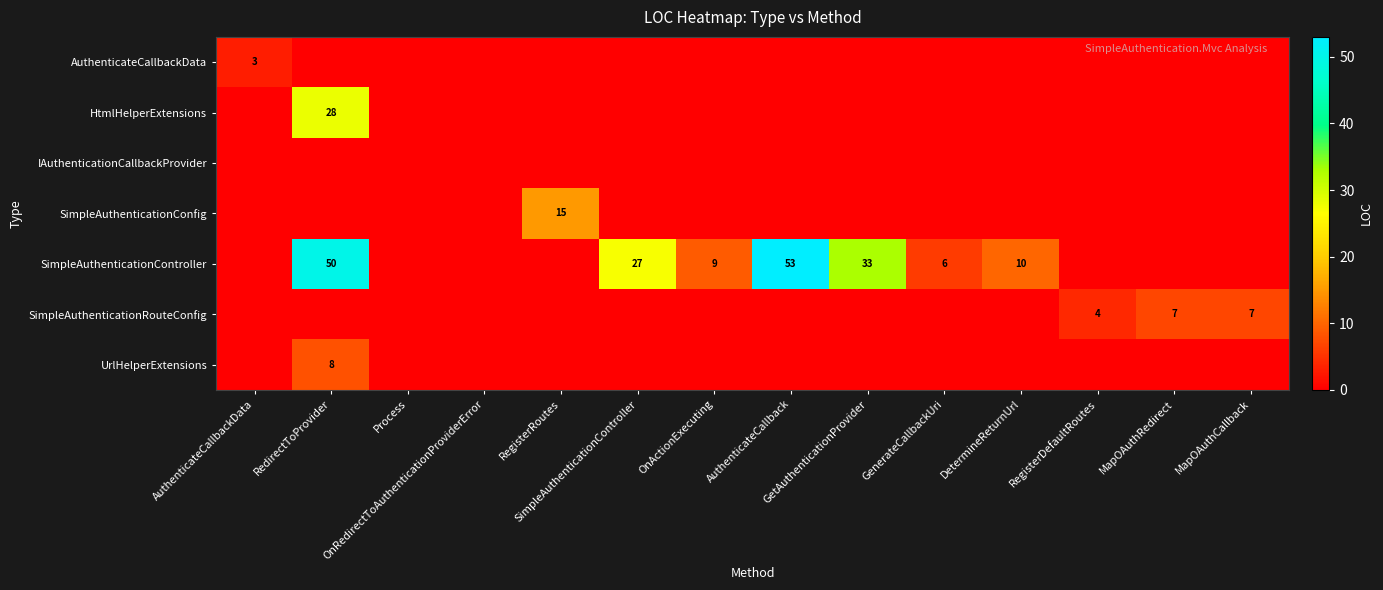

At which label does SimpleAuthenticationRouteConfig reach its minimum?

AuthenticateCallbackData